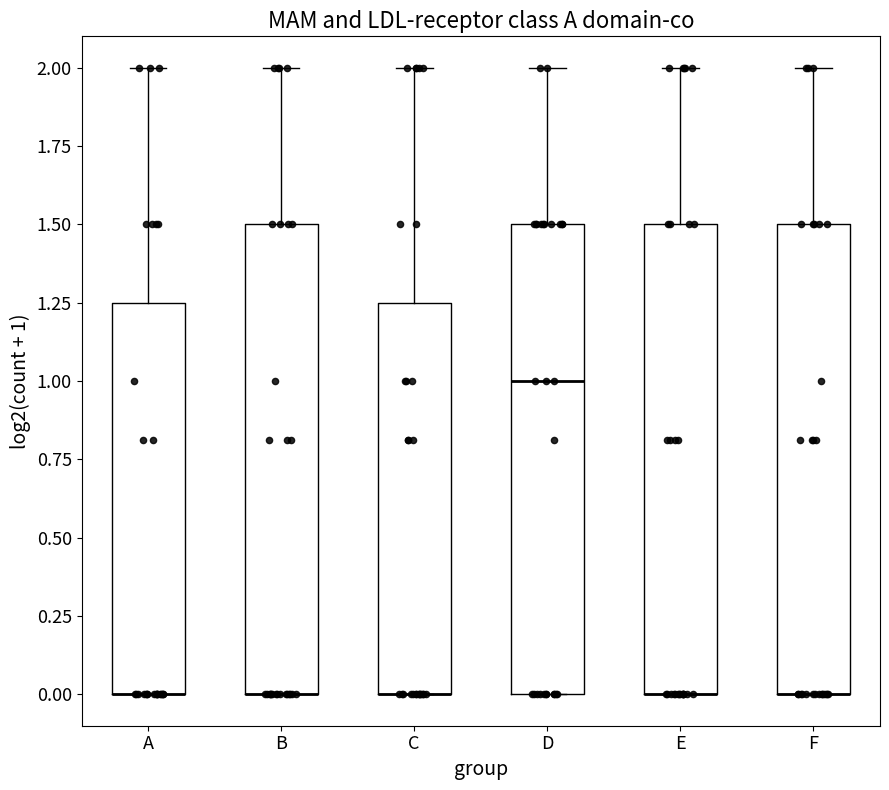

Where does the upper whisker of the box for E end on the y-axis? The values are not printed on the chart, so give them approximately, as read against the axis.

2.00